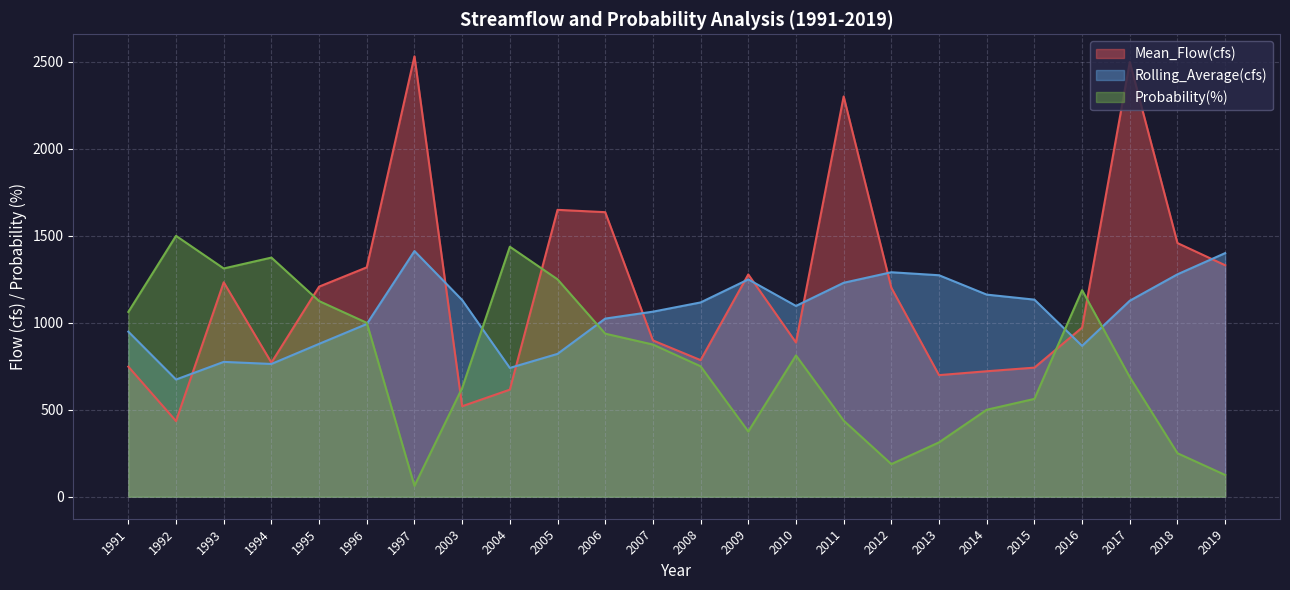

Reading left to right, what are all the values shown in this chart?

Mean_Flow(cfs): 1991=747.8	1992=434.9	1993=1232.9	1994=771.0	1995=1207.9	1996=1319.0	1997=2532.4	2003=520.2	2004=615.7	2005=1649.6	2006=1636.1	2007=898.7	2008=785.4	2009=1278.0	2010=886.8	2011=2301.7	2012=1201.5	2013=699.1	2014=721.4	2015=742.2	2016=972.5	2017=2499.5	2018=1458.5	2019=1331.0
Rolling_Average(cfs): 1991=949.0	1992=673.8	1993=775.3	1994=763.3	1995=878.9	1996=993.1	1997=1412.6	2003=1130.9	2004=740.5	2005=821.3	2006=1024.2	2007=1064.0	2008=1117.1	2009=1249.6	2010=1097.0	2011=1230.1	2012=1290.7	2013=1273.4	2014=1162.1	2015=1133.2	2016=867.4	2017=1127.0	2018=1278.8	2019=1400.7
Probability(%): 1991=1062.5	1992=1500.0	1993=1312.5	1994=1375.0	1995=1125.0	1996=1000.0	1997=62.5	2003=625.0	2004=1437.5	2005=1250.0	2006=937.5	2007=875.0	2008=750.0	2009=375.0	2010=812.5	2011=437.5	2012=187.5	2013=312.5	2014=500.0	2015=562.5	2016=1187.5	2017=687.5	2018=250.0	2019=125.0